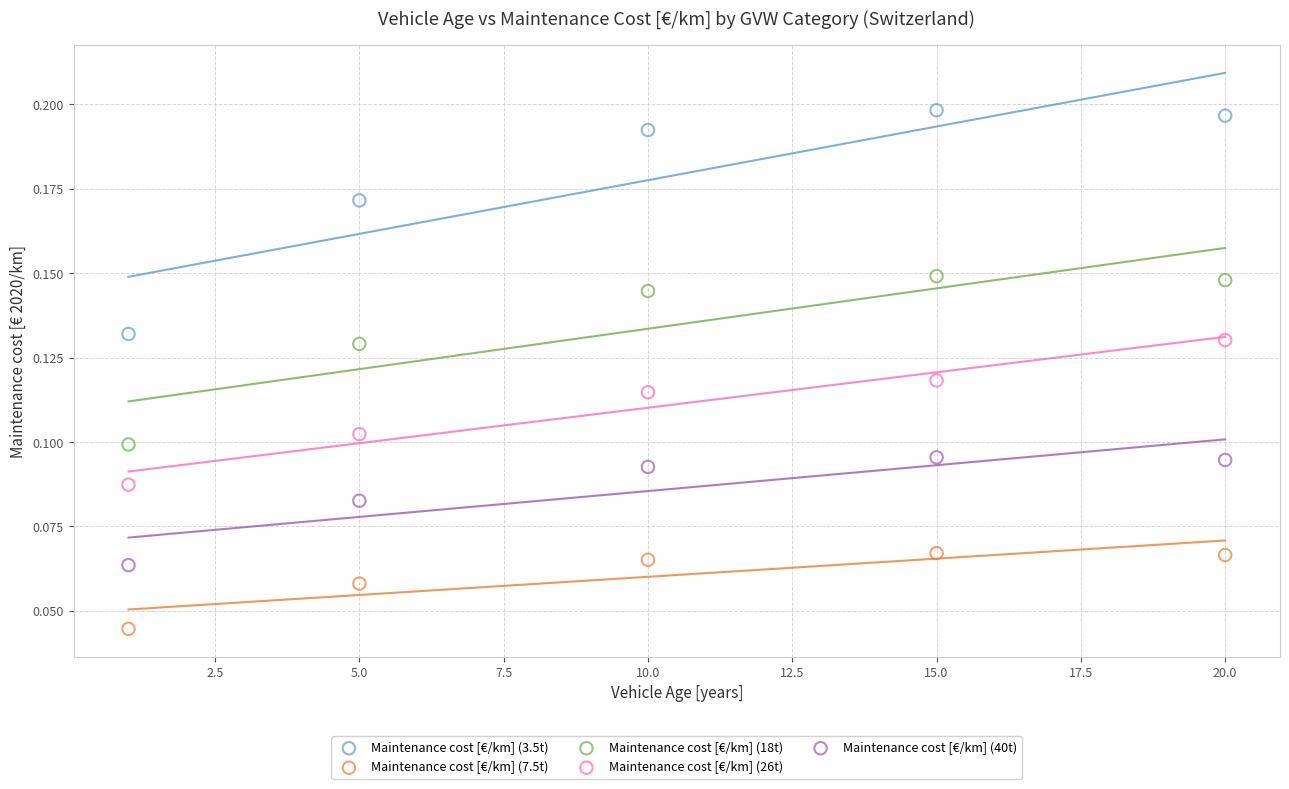

Which series has the widest spread of Y values?

Maintenance cost [€/km] (3.5t)